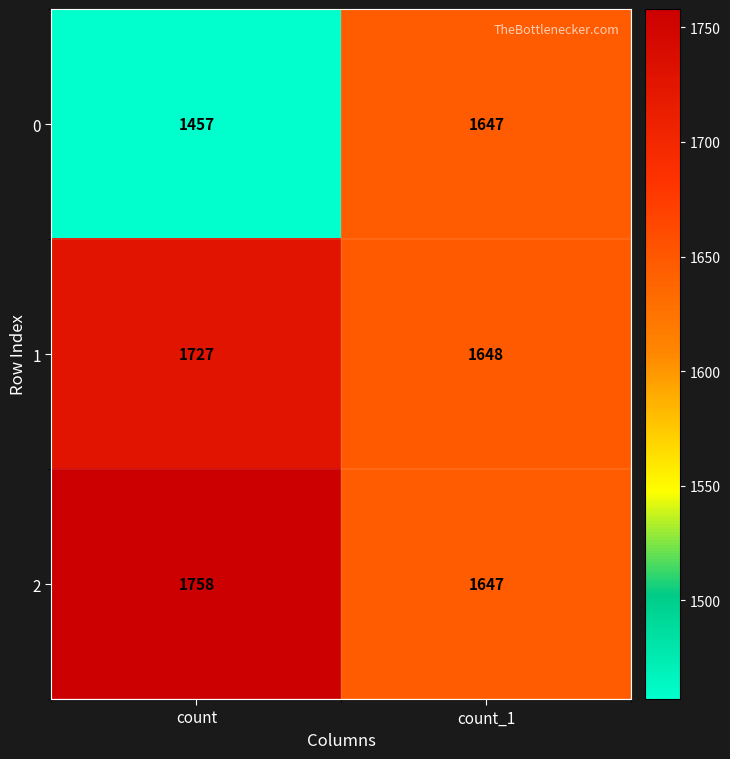

True or false: 1 has a value of 1648 at count_1.

True